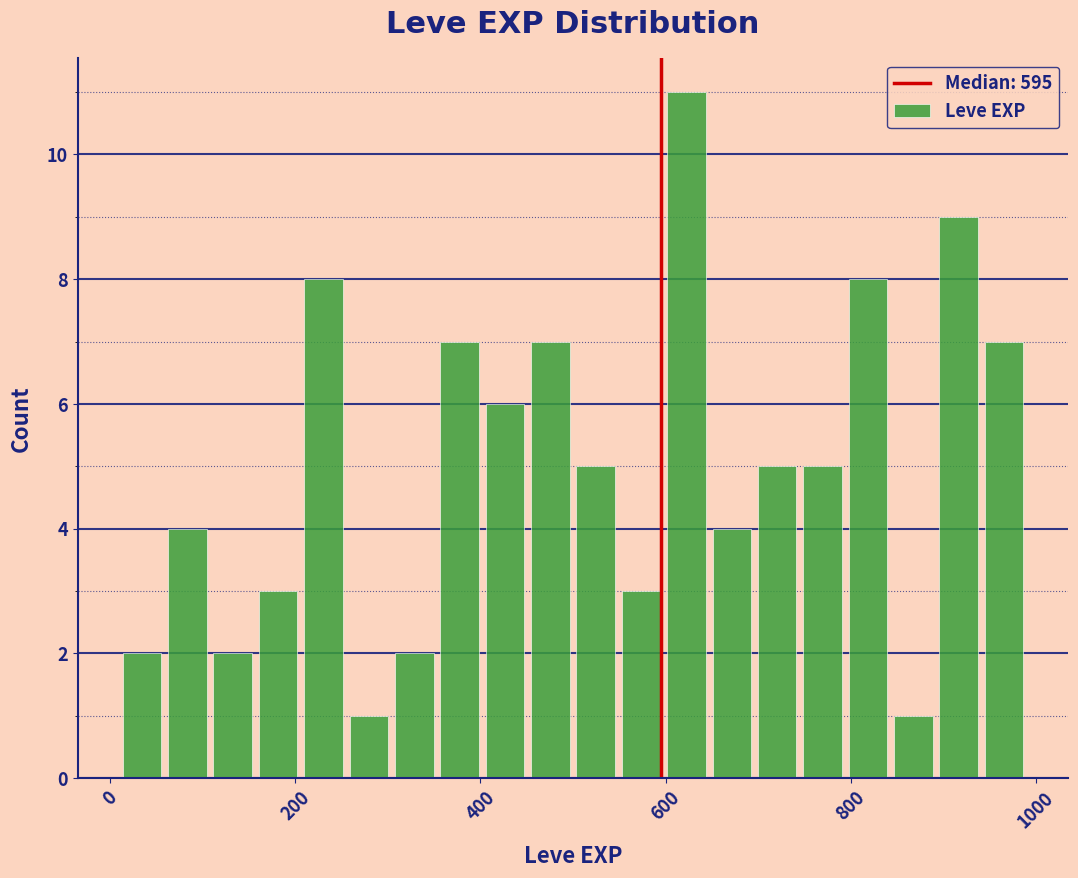

Read against the x-axis, roughly where is the centre of the tallest bar?

620